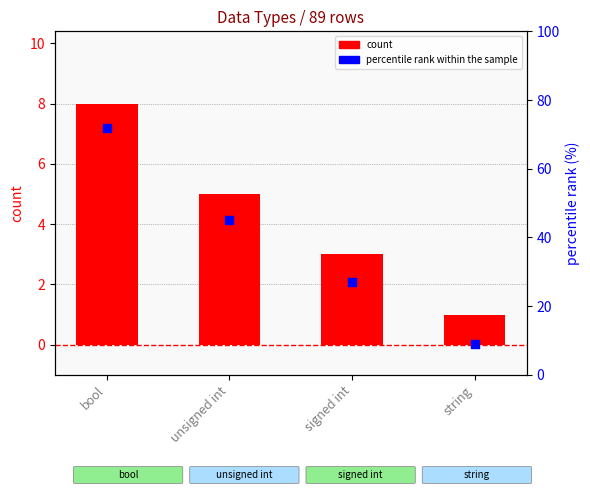

Which series contains the highest Y value?

percentile rank